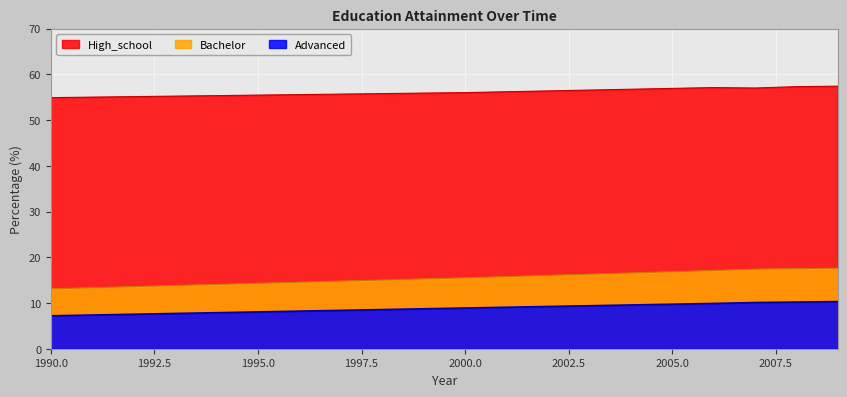

List the labels in order of High_school value, smallest first.

1990, 2000, 2007, 2006, 2008, 2009